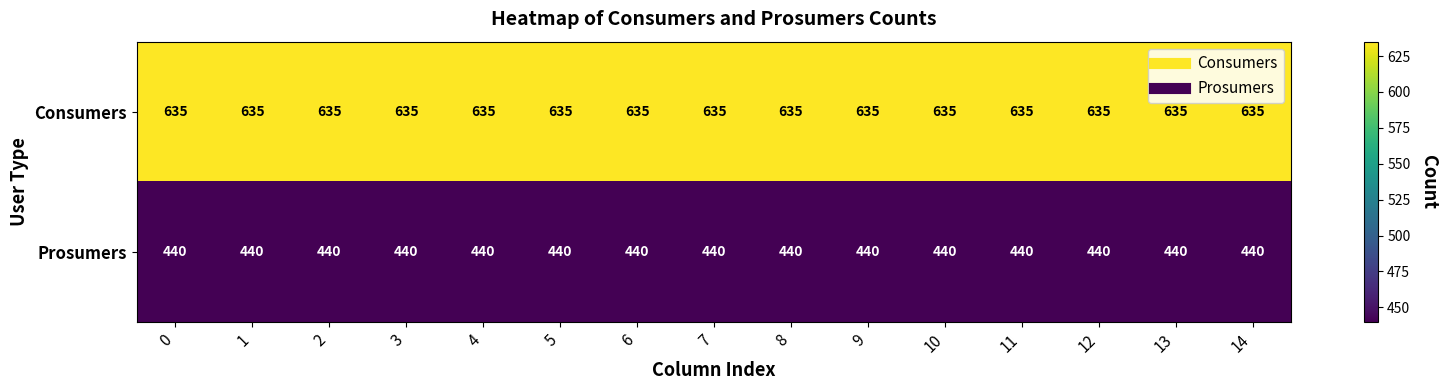

What is the spread (max minus min) of values at 7?

195